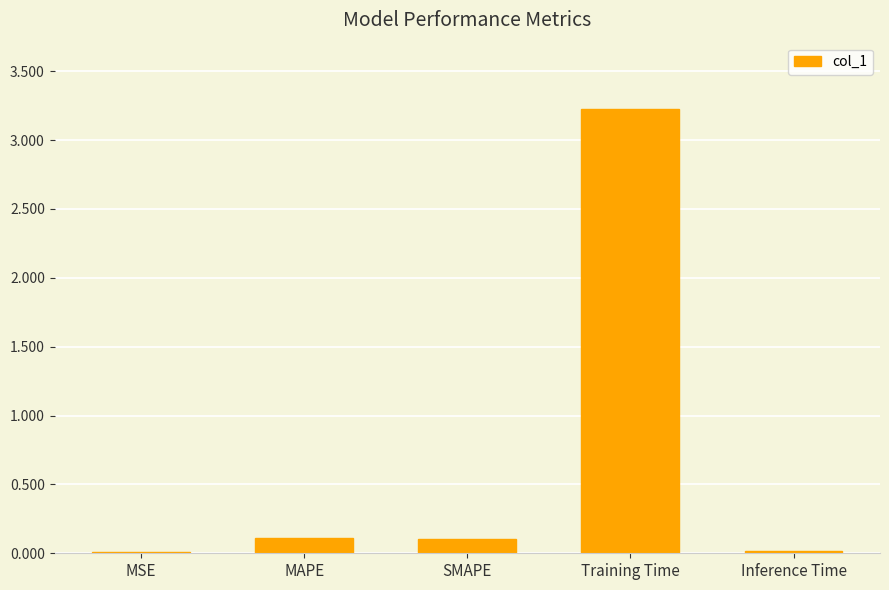

Between MSE and SMAPE, which is larger?

SMAPE